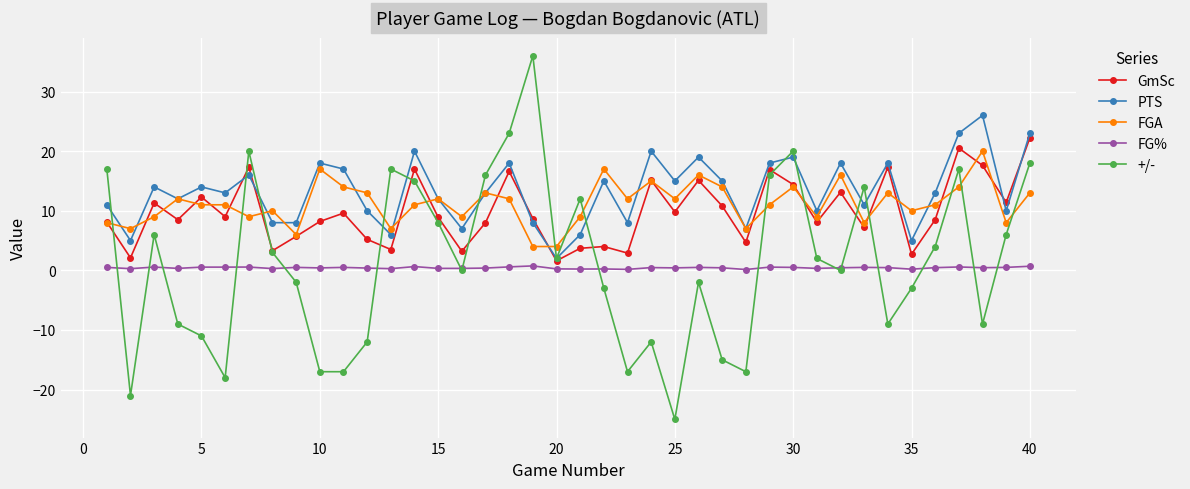

True or false: FGA and GmSc cross at least once.

True